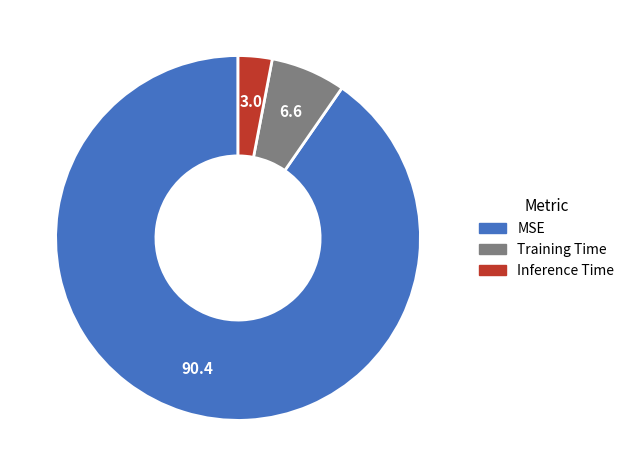

Do Training Time and Inference Time together represent more than half of the pie?

No